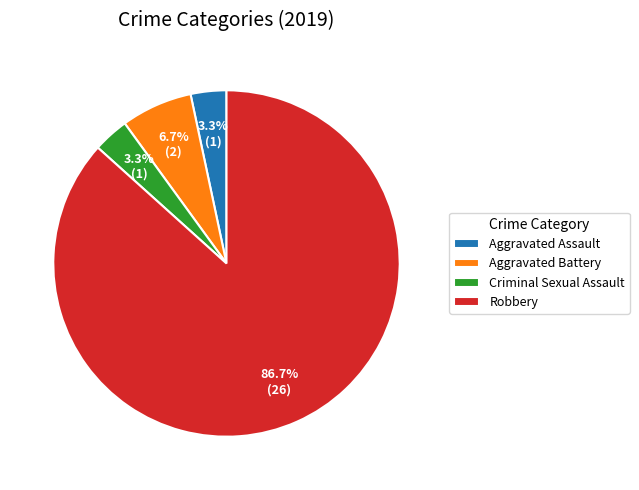

What portion of the pie excludes Criminal Sexual Assault?

96.7%